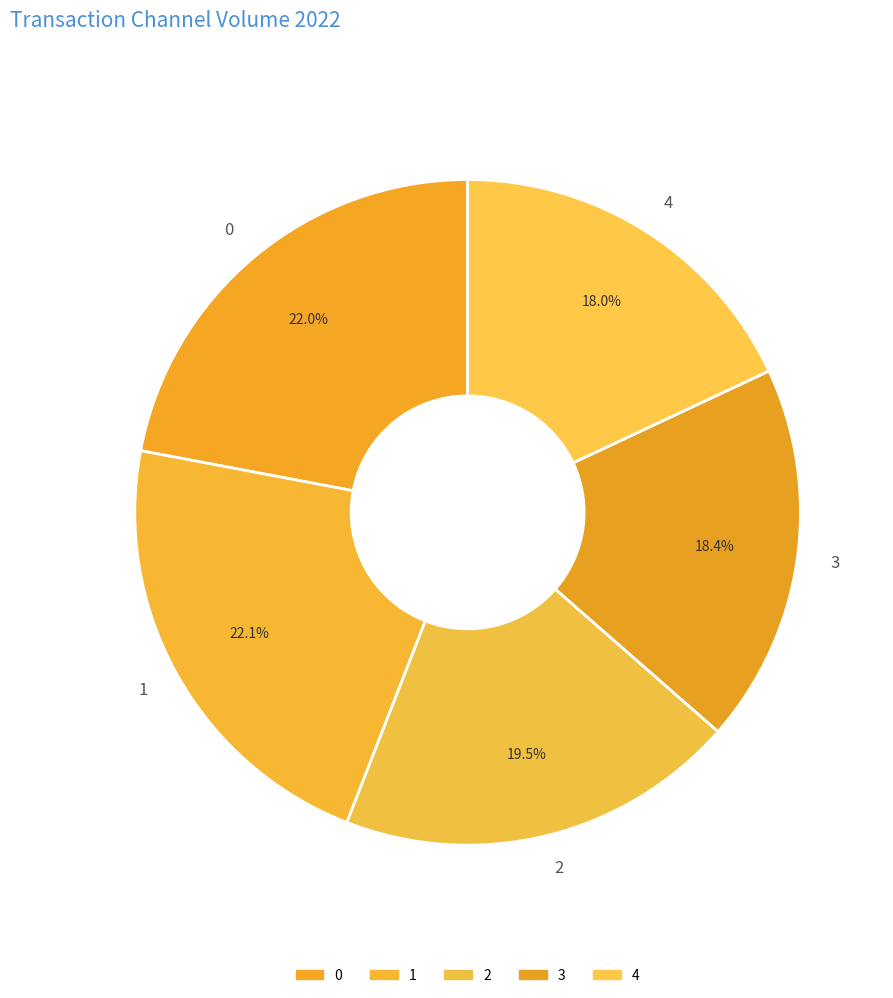

Do 3 and 1 together represent more than half of the pie?

No